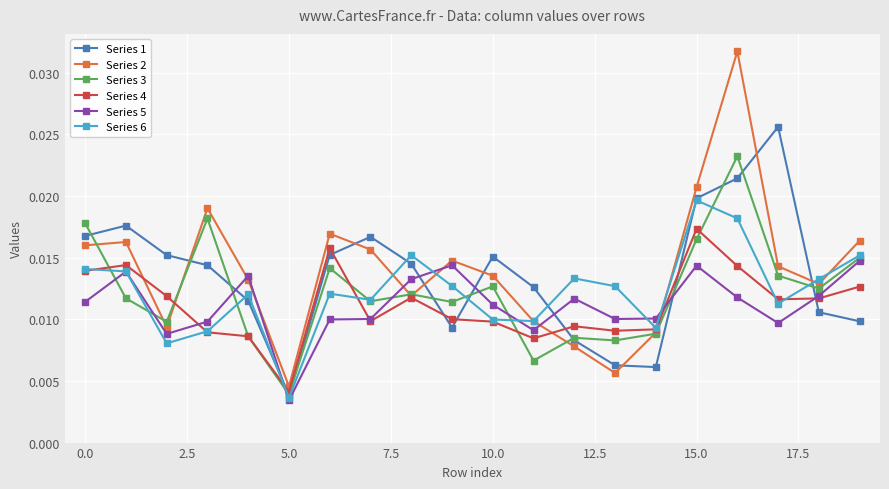

True or false: Series 2 has more than 2 points higher than both neighbors.

True